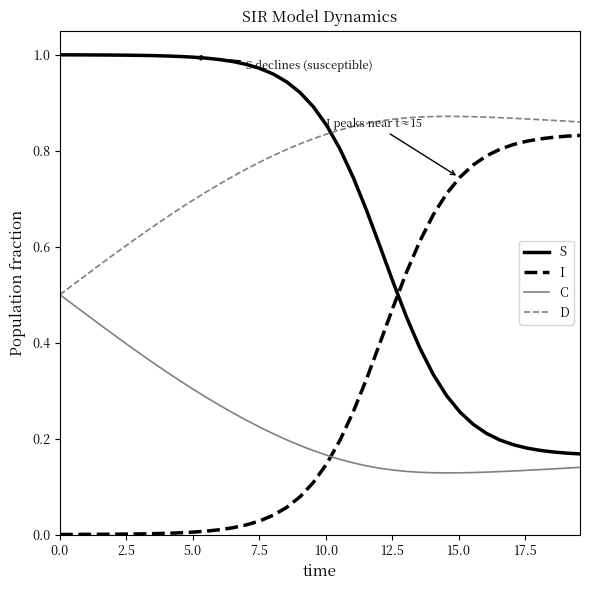

In C, how many points are lower than both neighbors (excluding endpoints)?

1